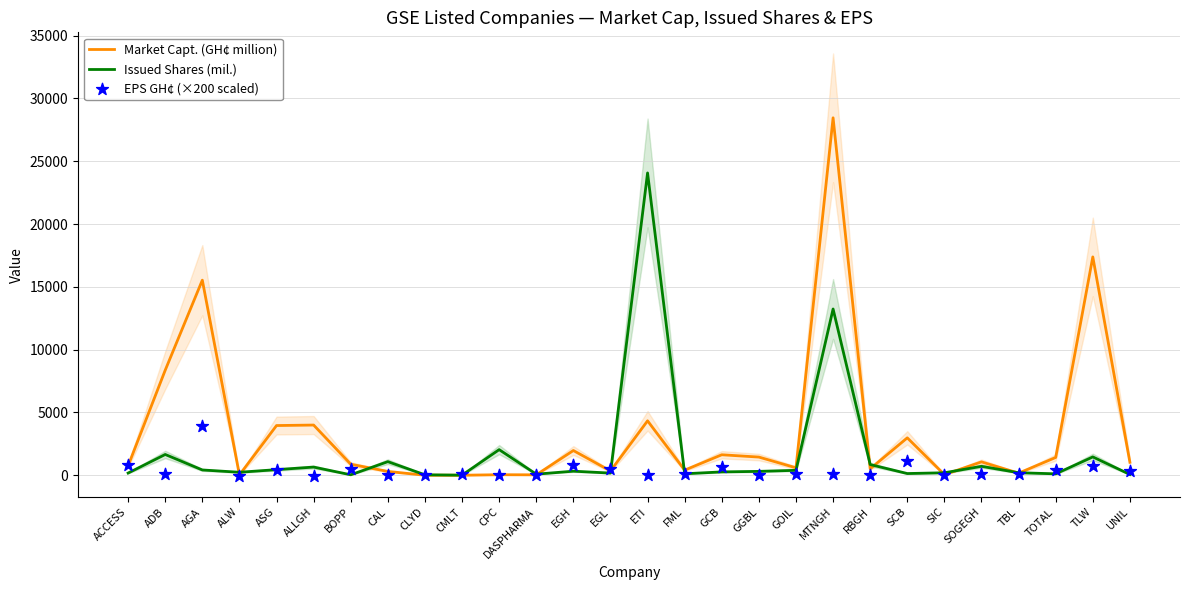

Which series has the largest total across all categories?

Market Capt. (GH¢ million)